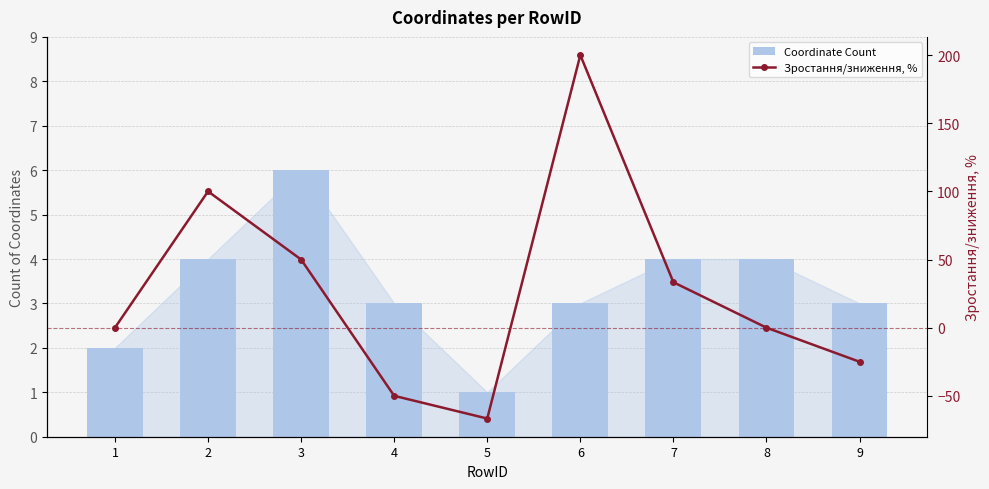

What value does the Зростання/зниження, % series have at 3?

50.0